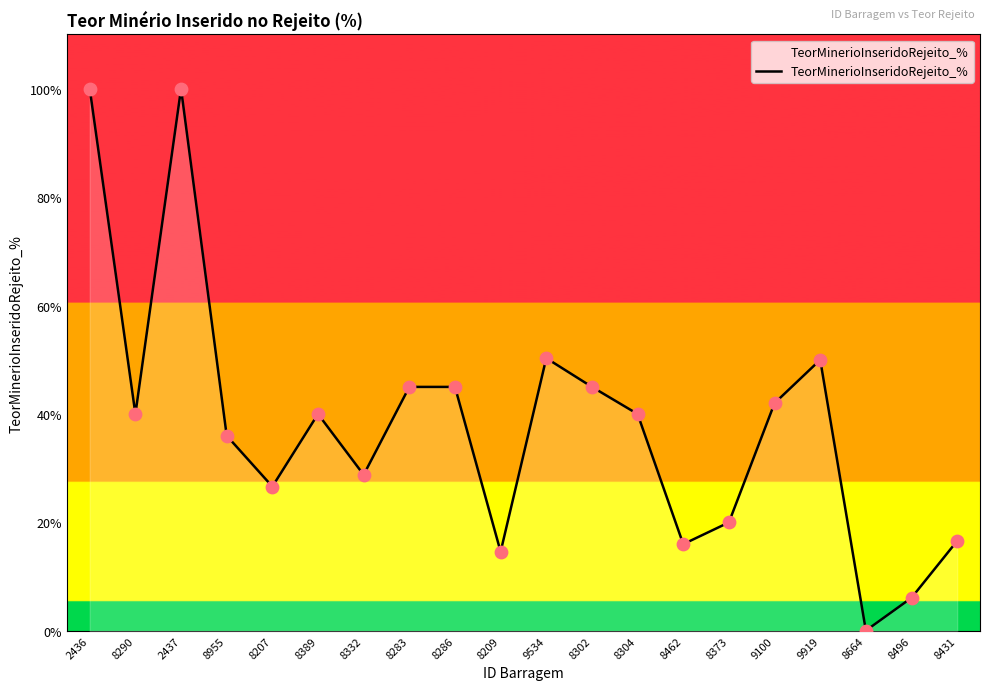

What is the ratio of the value at 2437 to the value at 8283?

2.2